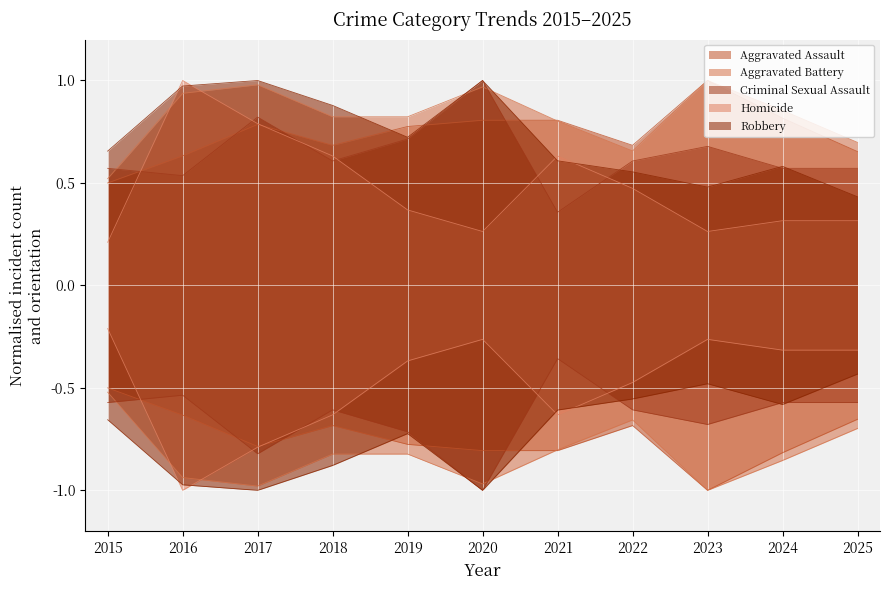

Which series has the widest spread of values?

Homicide